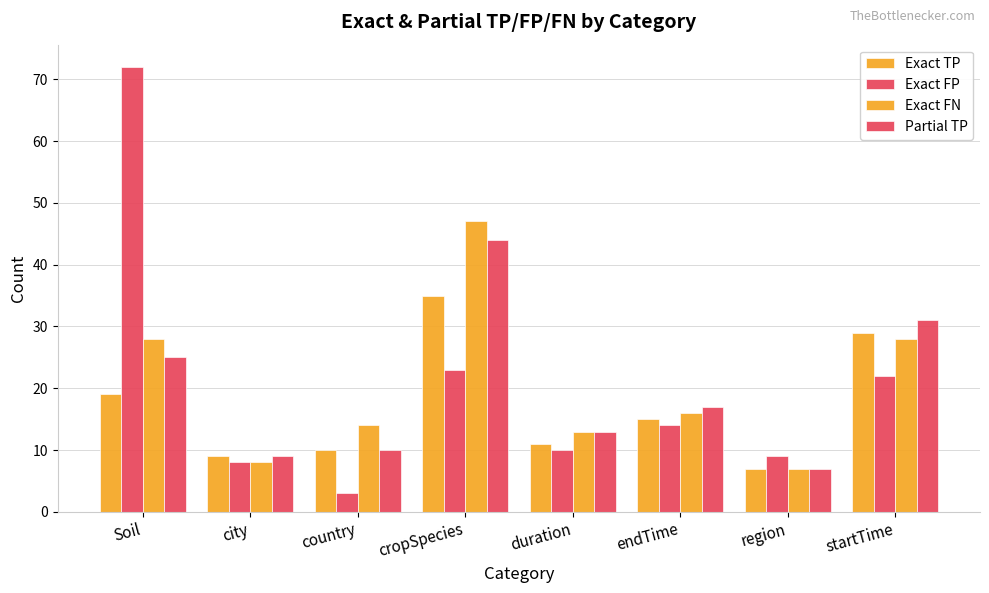

Rank the series at region from lowest to highest value.

Exact TP, Exact FN, Partial TP, Exact FP